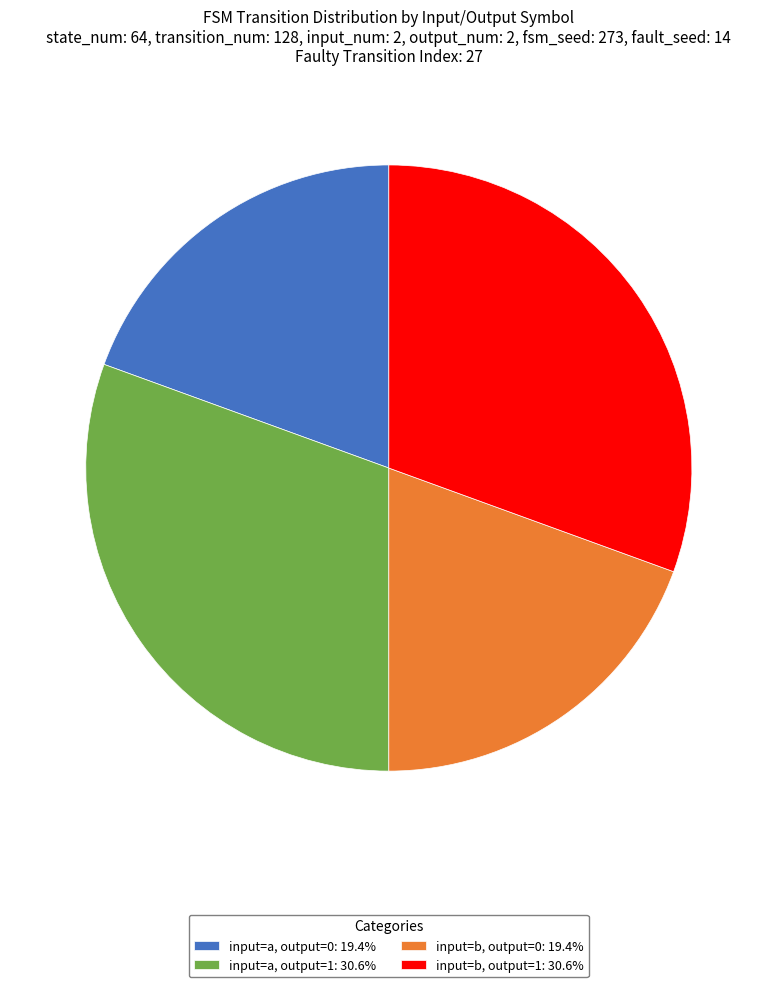

Between input=a, output=0 and input=b, output=1, which is larger?

input=b, output=1